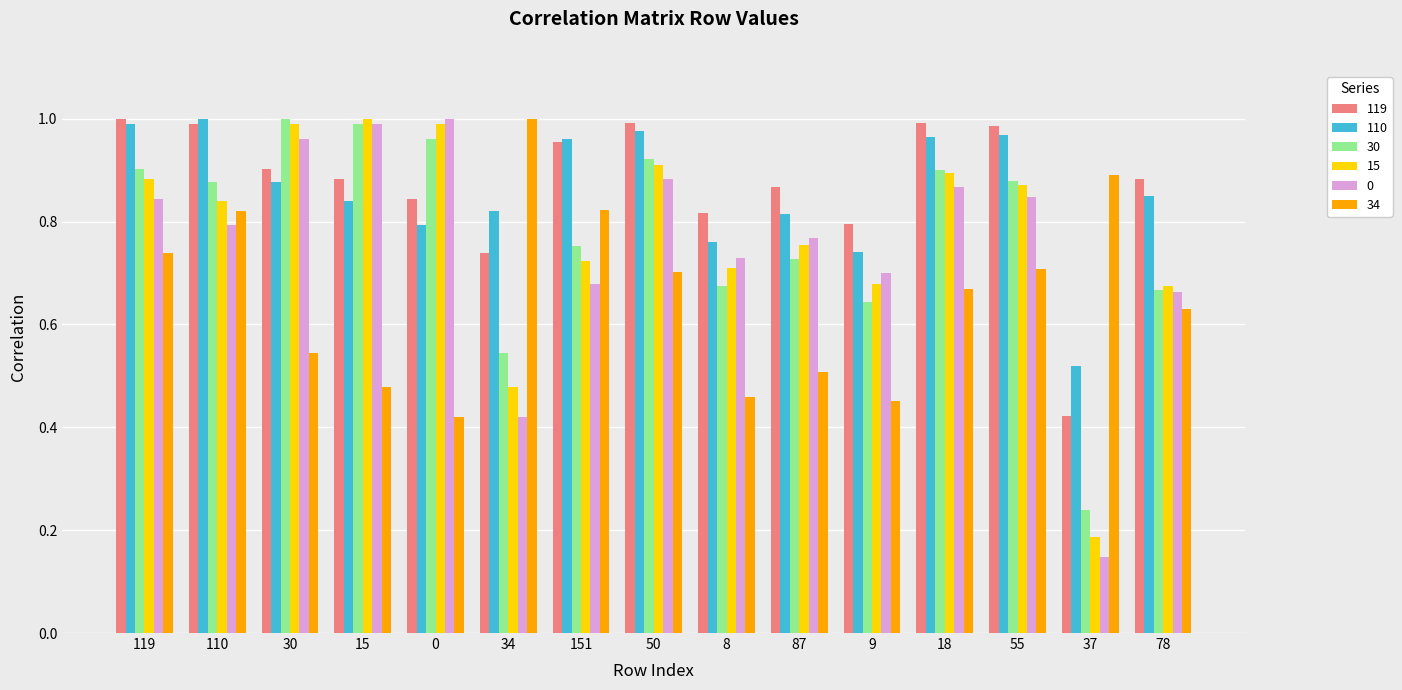

What is the sum of the 110 values at 15 and 55?

1.8